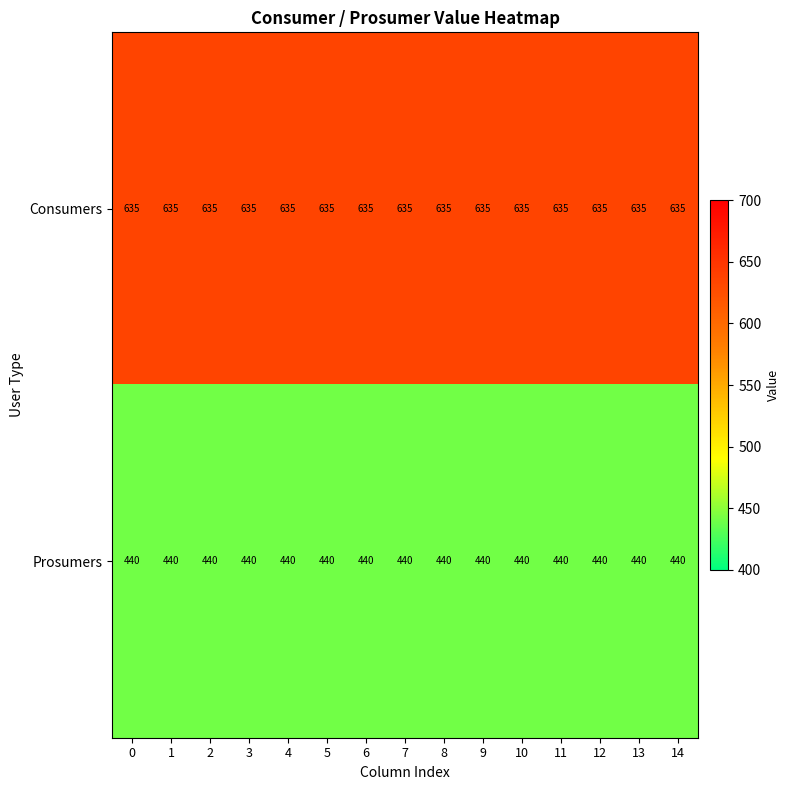

Read the Prosumers value at 11.

440